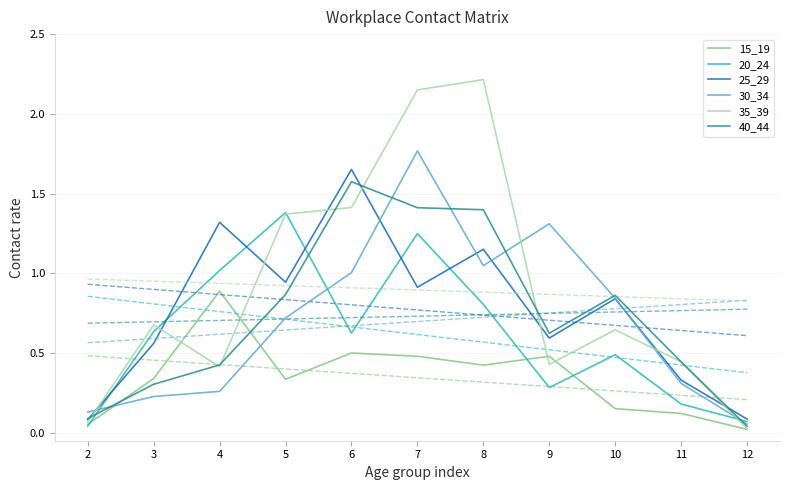

The 15_19 series shows 0.0 at 12. True or false?

True